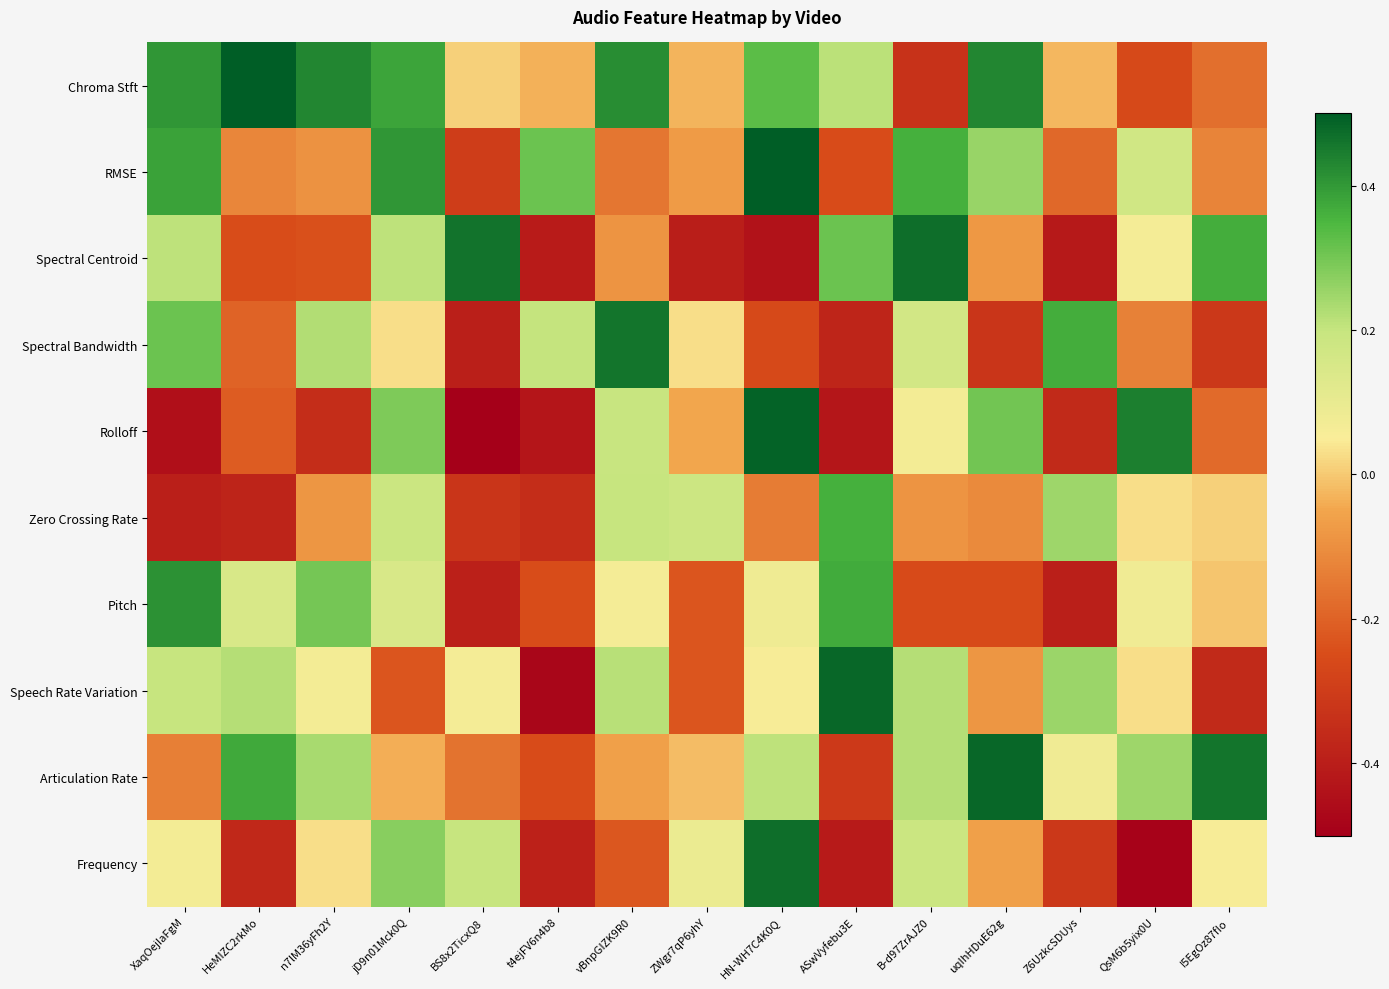

What is the maximum value shown in the chart?

0.5